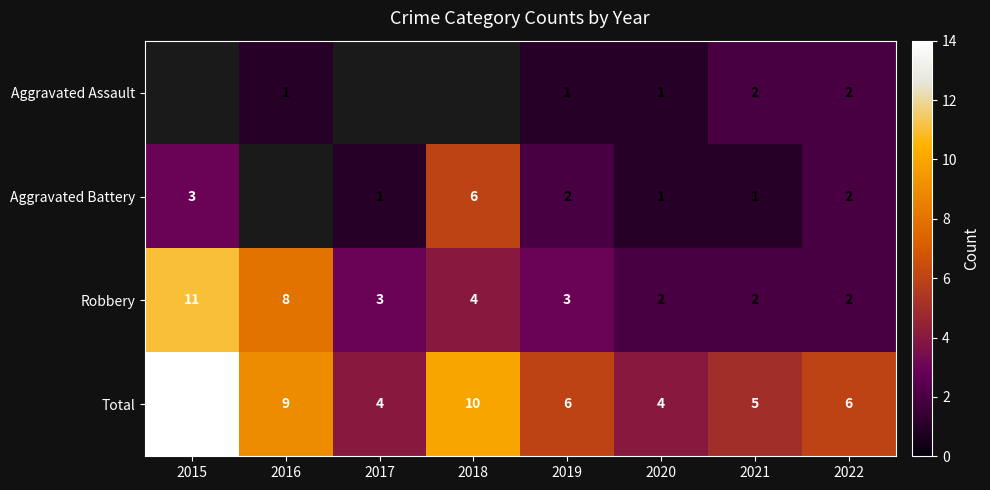

What is the sum of all Robbery values?

35